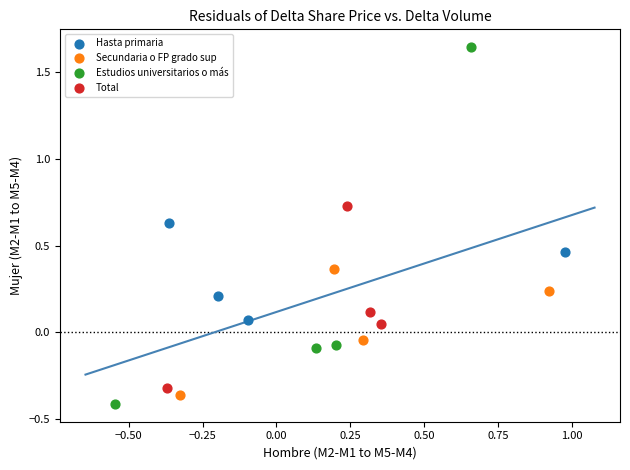

Which series reaches the minimum Y coordinate?

Estudios universitarios o más